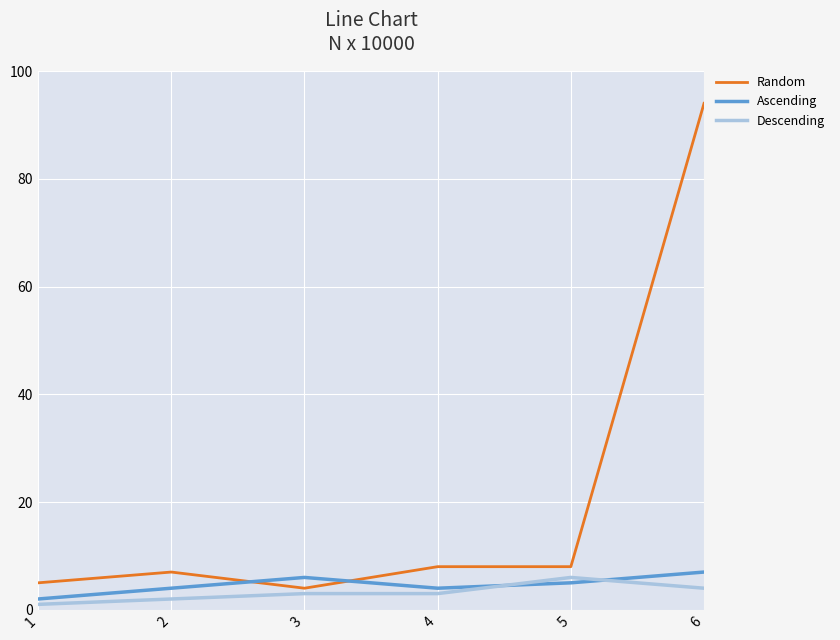

Rank the series at 5 from highest to lowest value.

Random, Descending, Ascending